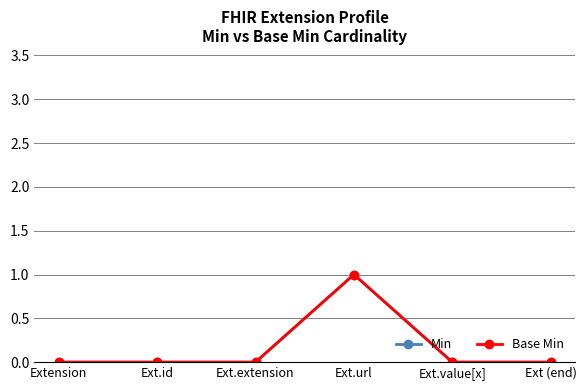

Reading right to left, extract all data points from this chart.

Min: Ext (end)=0	Ext.value[x]=0	Ext.url=1	Ext.extension=0	Ext.id=0	Extension=0
Base Min: Ext (end)=0	Ext.value[x]=0	Ext.url=1	Ext.extension=0	Ext.id=0	Extension=0